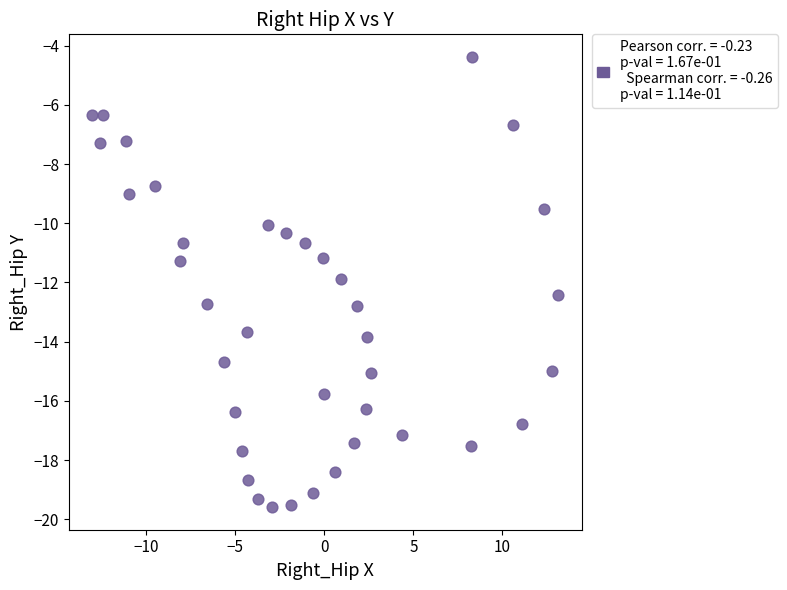

What is the range of Y values (max minus min)?

15.2